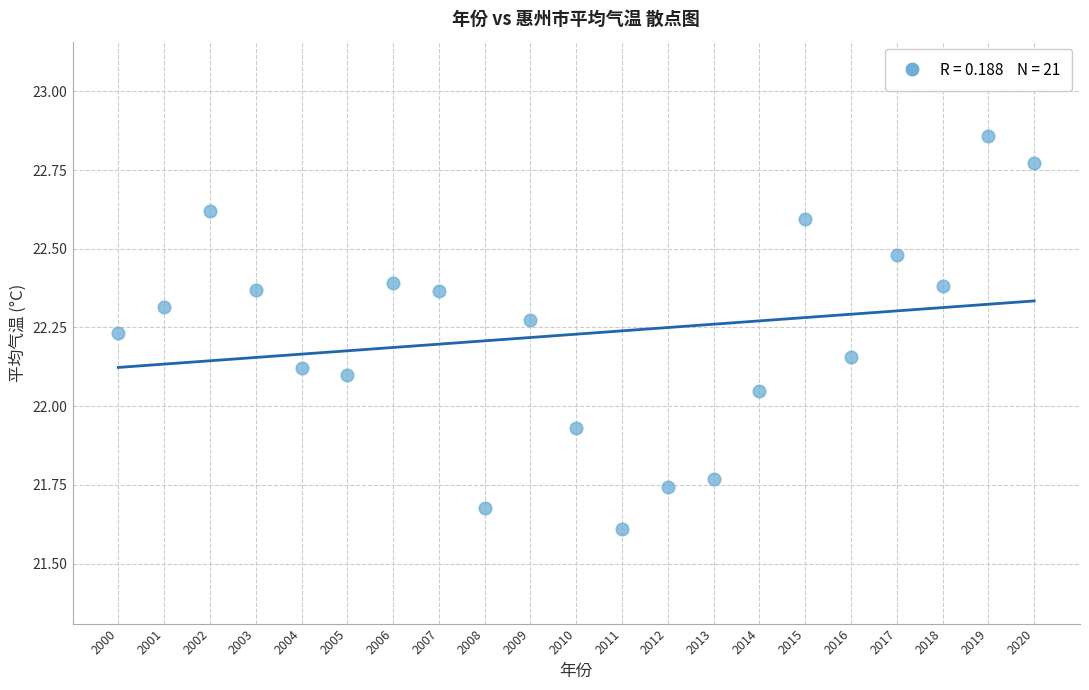

What is the range of X values (max minus min)?

20.0